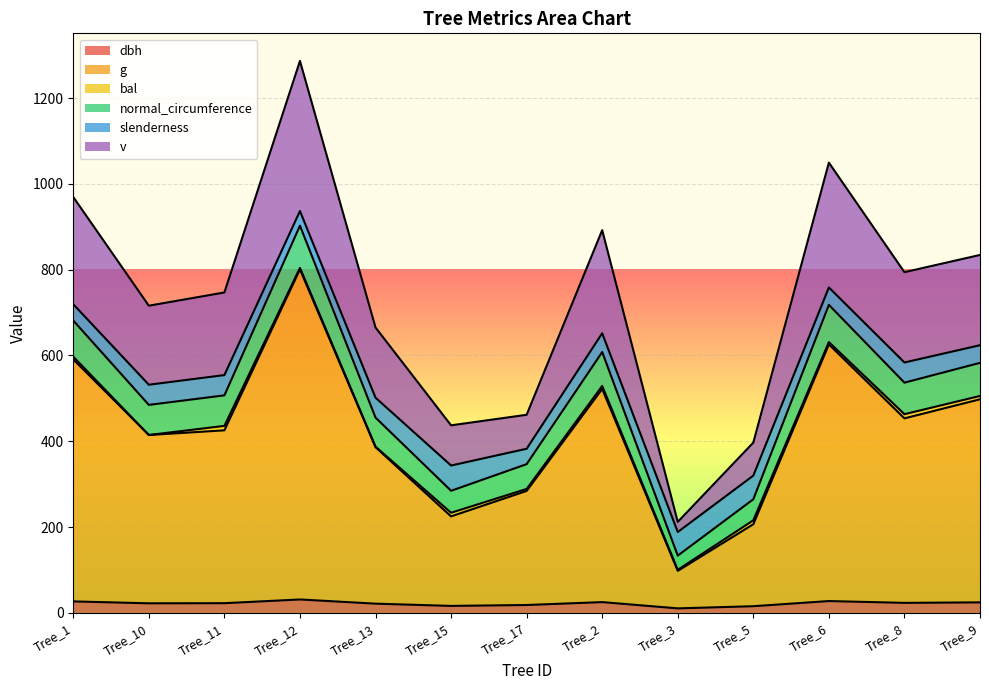

At which category is the sum across all series the highest?

Tree_12